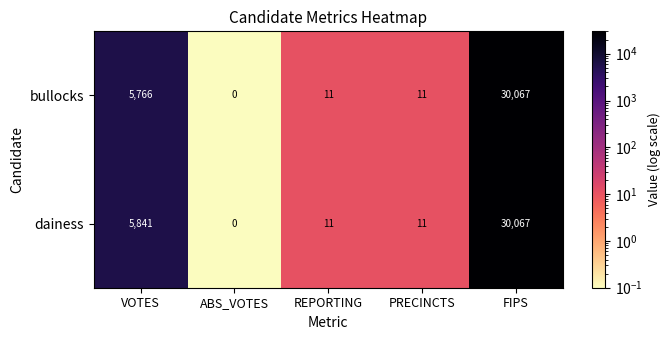

What is the difference between the highest and lowest values at VOTES?

75